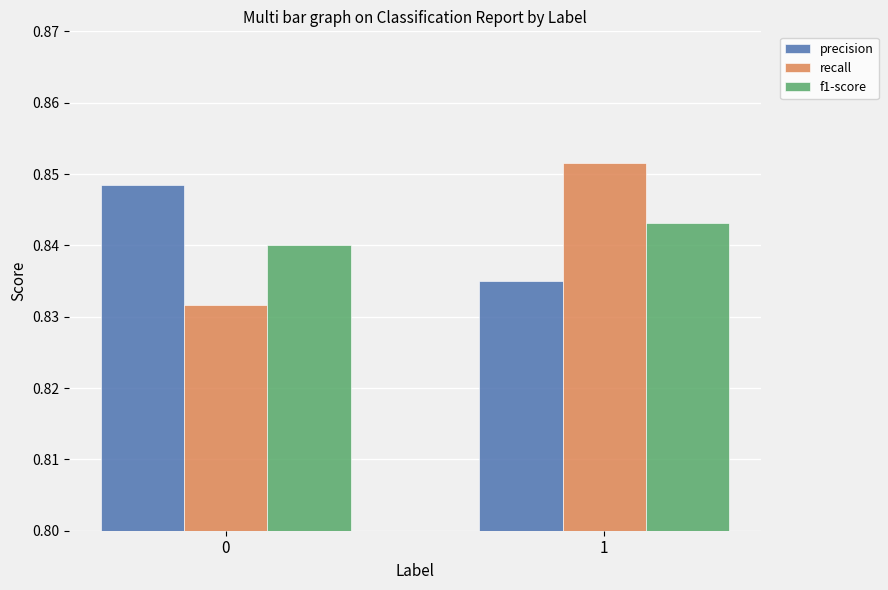

What is the sum of the f1-score values at 1 and 0?

1.7